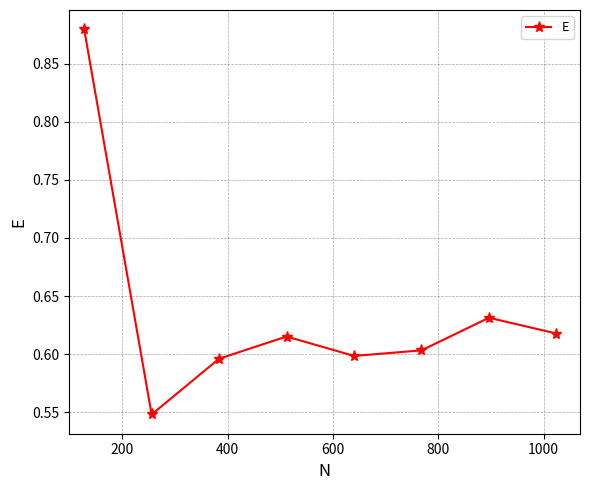

How many categories are shown in the chart?

8